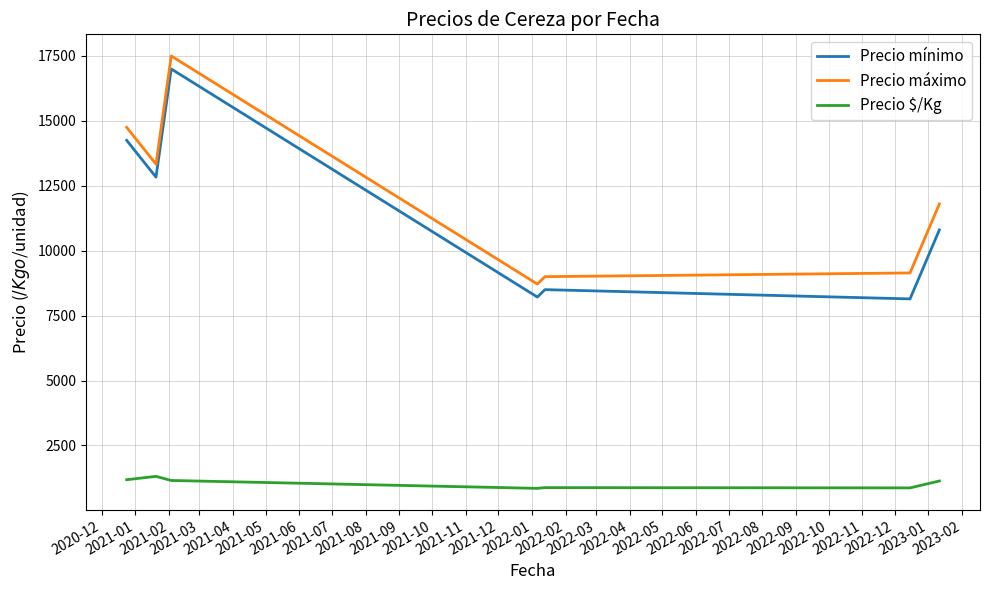

True or false: Precio mínimo and Precio $/Kg intersect in this chart.

False